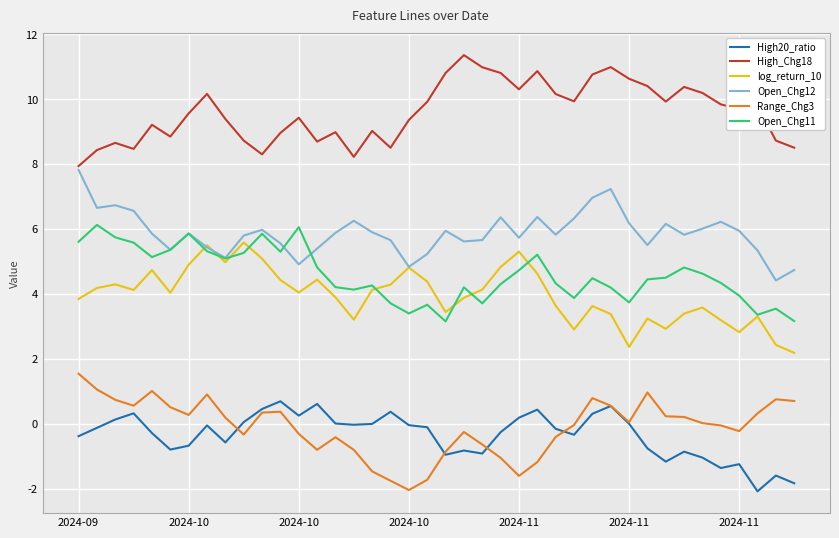

What is the maximum value for High20_ratio?

0.7